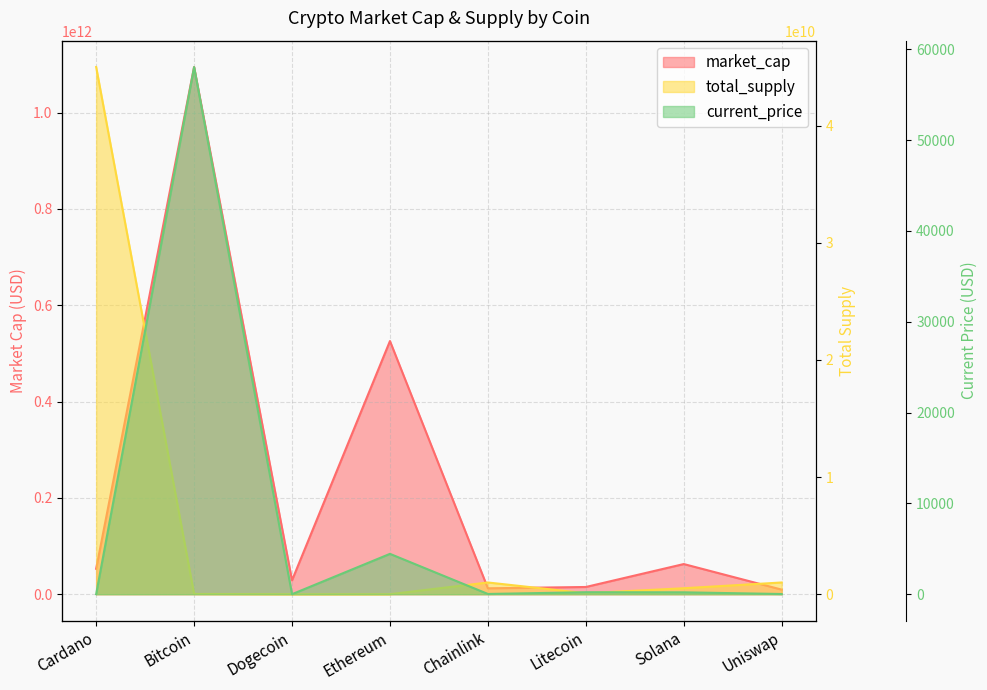

Reading left to right, extract all data points from this chart.

market_cap: Cardano=52770746003.0	Bitcoin=1094448069106.0	Dogecoin=28824811624.0	Ethereum=525554210501.0	Chainlink=12228622603.0	Litecoin=14974228808.0	Solana=62586705912.0	Uniswap=9483329527.0
total_supply: Cardano=45000000000.0	Bitcoin=21000000.0	Dogecoin=0.0	Ethereum=0.0	Chainlink=1000000000.0	Litecoin=84000000.0	Solana=508180963.6	Uniswap=1000000000.0
current_price: Cardano=1.6	Bitcoin=58047.0	Dogecoin=0.2	Ethereum=4442.0	Chainlink=26.2	Litecoin=217.2	Solana=206.3	Uniswap=21.0